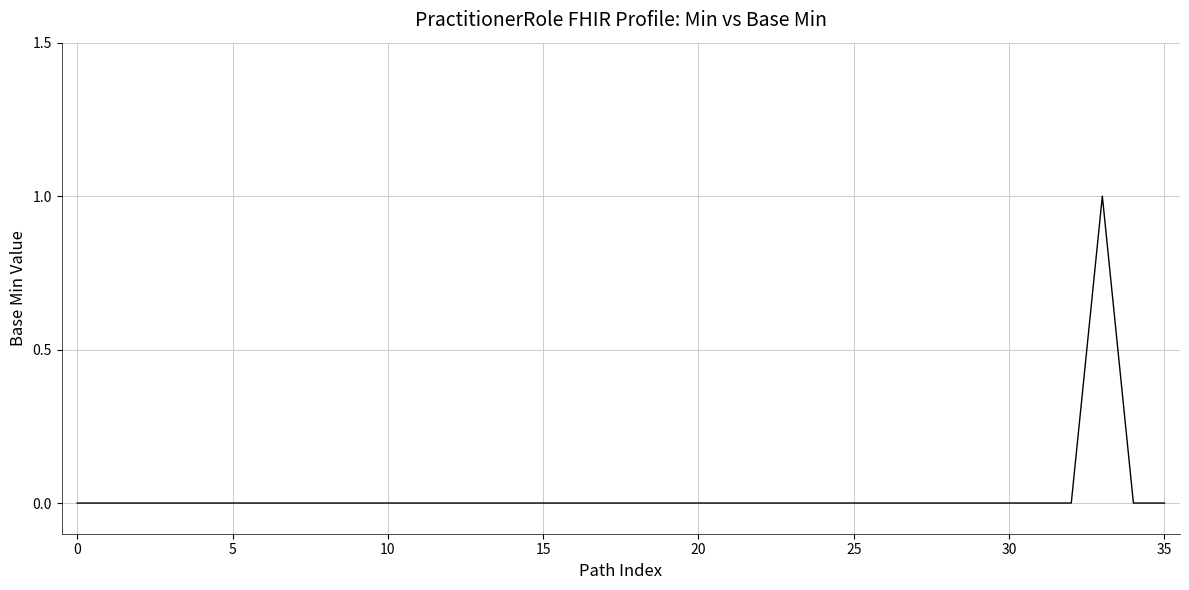

Reading left to right, list all the values displayed in this chart.

0	0	0	0	0	0	0	0	0	0	0	0	0	0	0	0	0	0	0	0	0	0	0	0	0	0	0	0	0	0	0	0	0	1	0	0